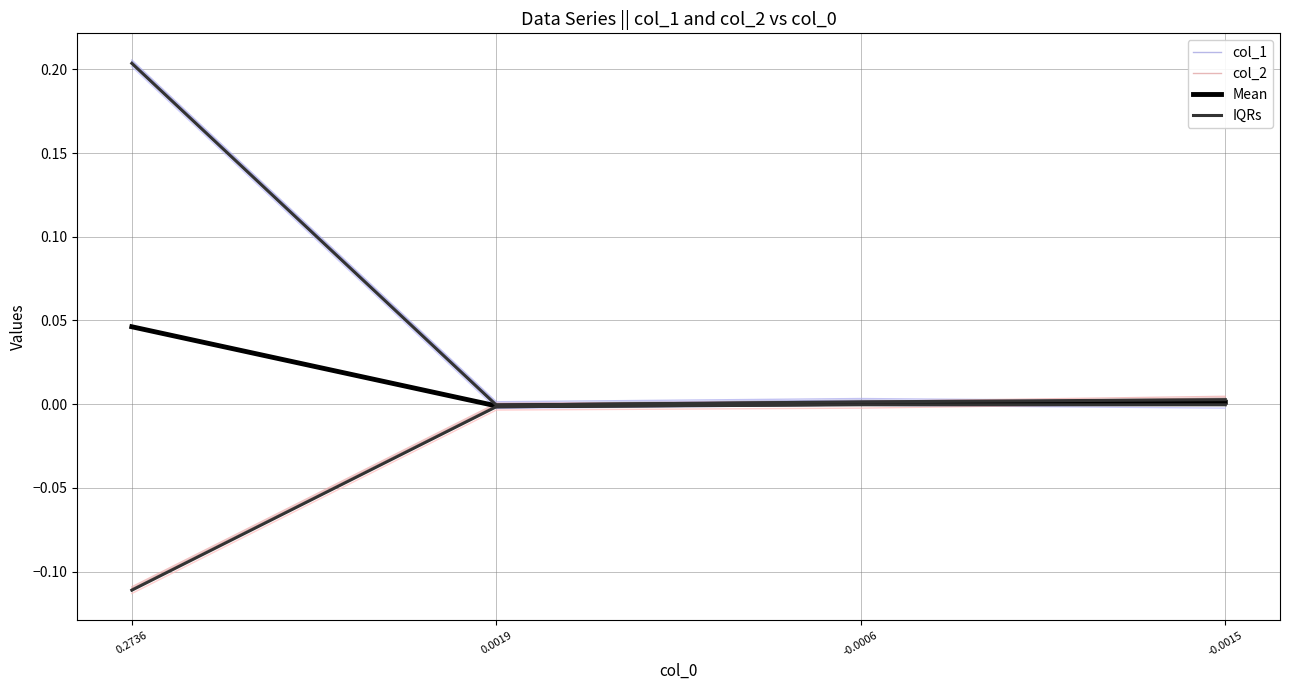

How many values in Mean are above zero?

3